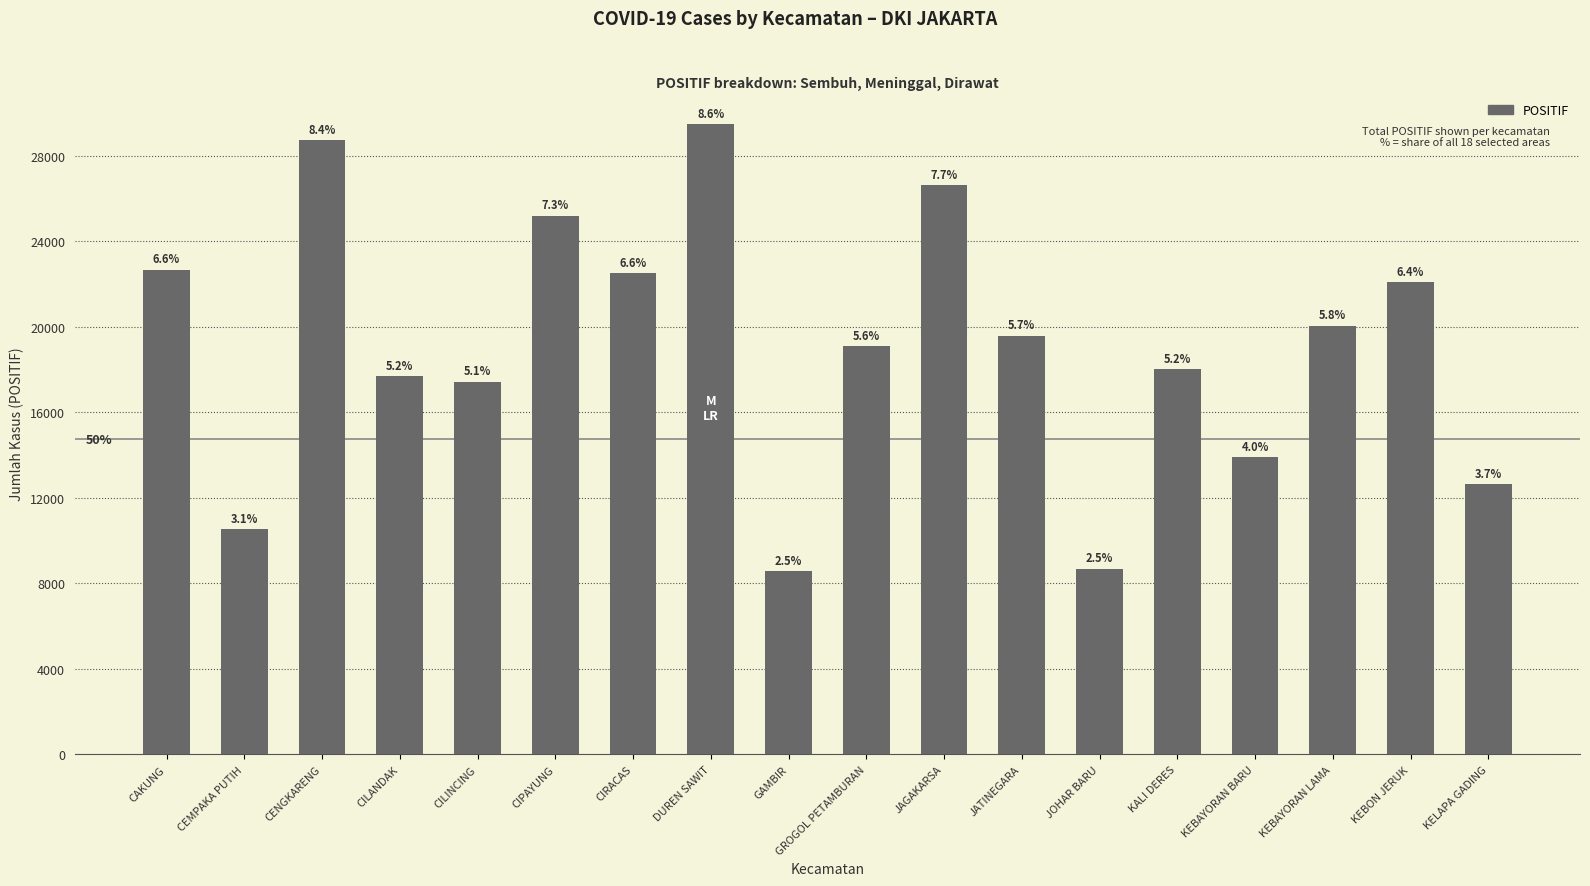

What is the ratio of the value at GROGOL PETAMBURAN to the value at CIRACAS?

0.8